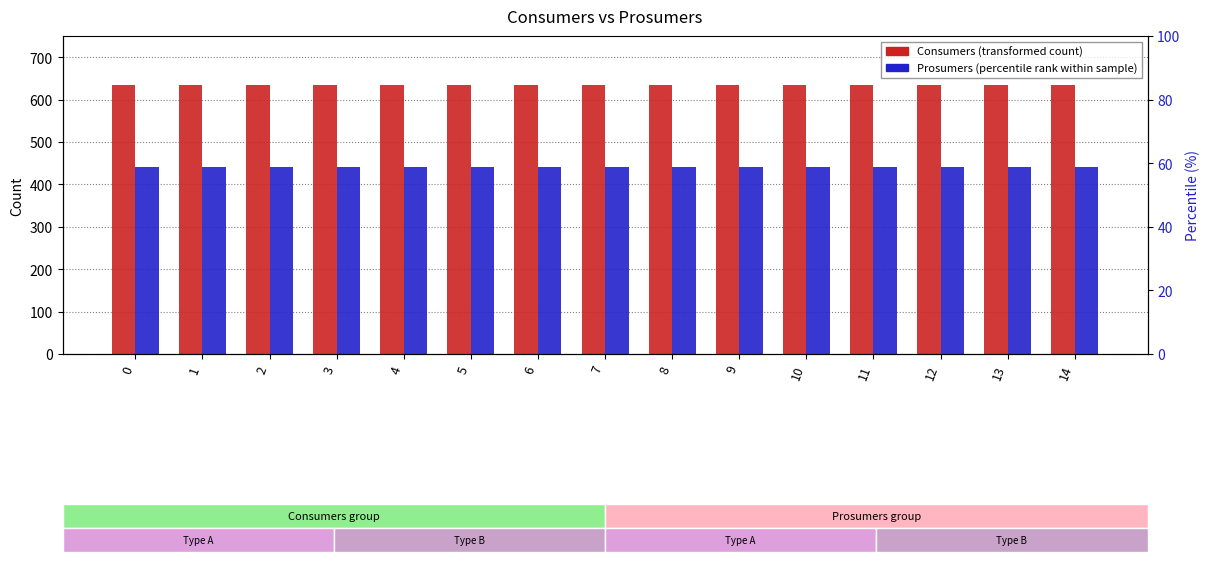

True or false: Consumers has a value of 190 at 13.

False